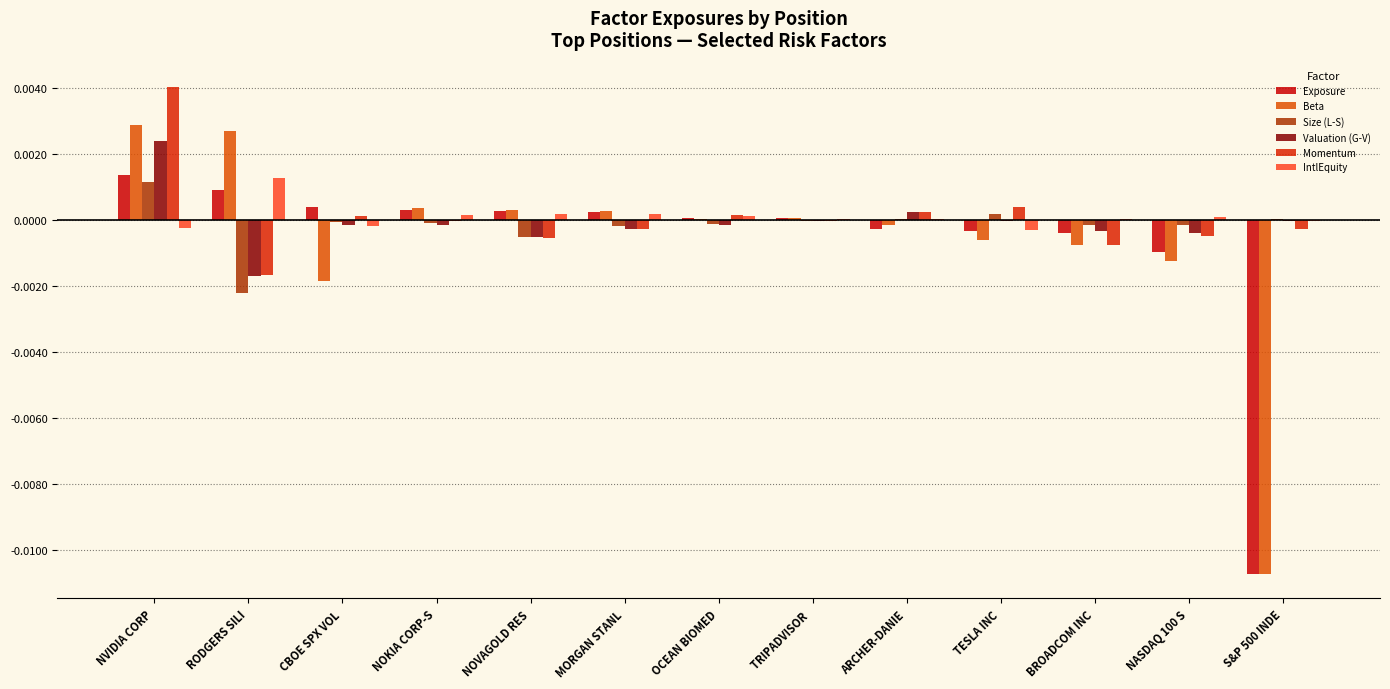

Count the number of categories in the chart.

13